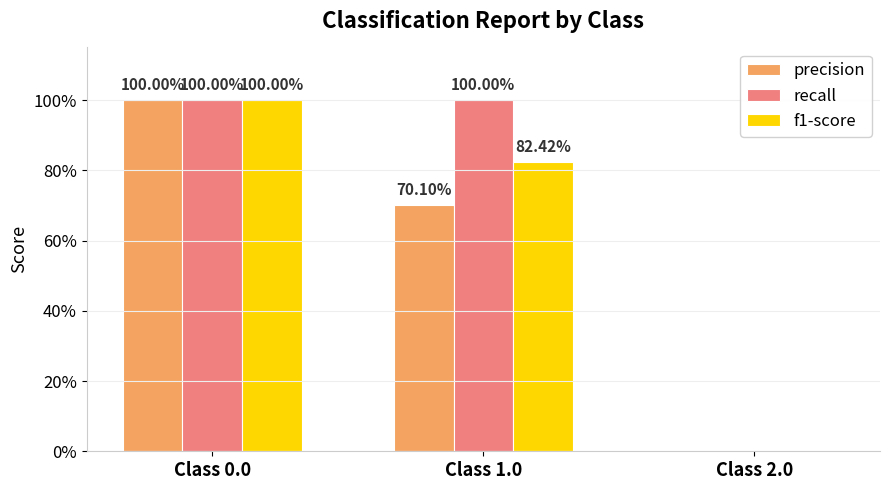

Are the bars grouped side by side (vs. stacked)?

Yes